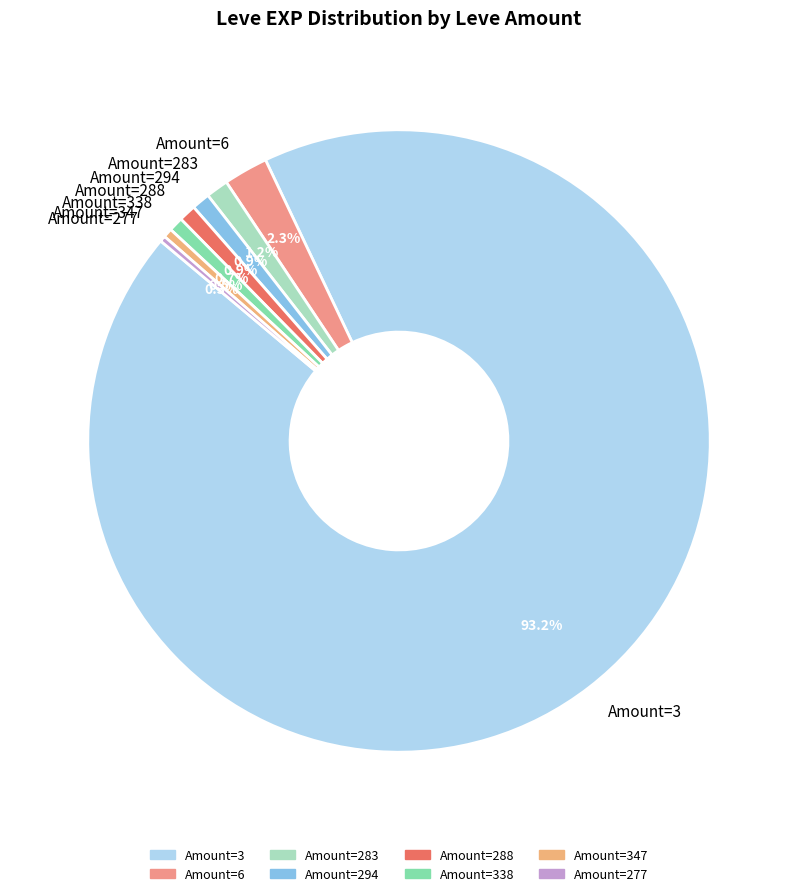

Is the sum of Amount=338 and Amount=347 greater than half?

No